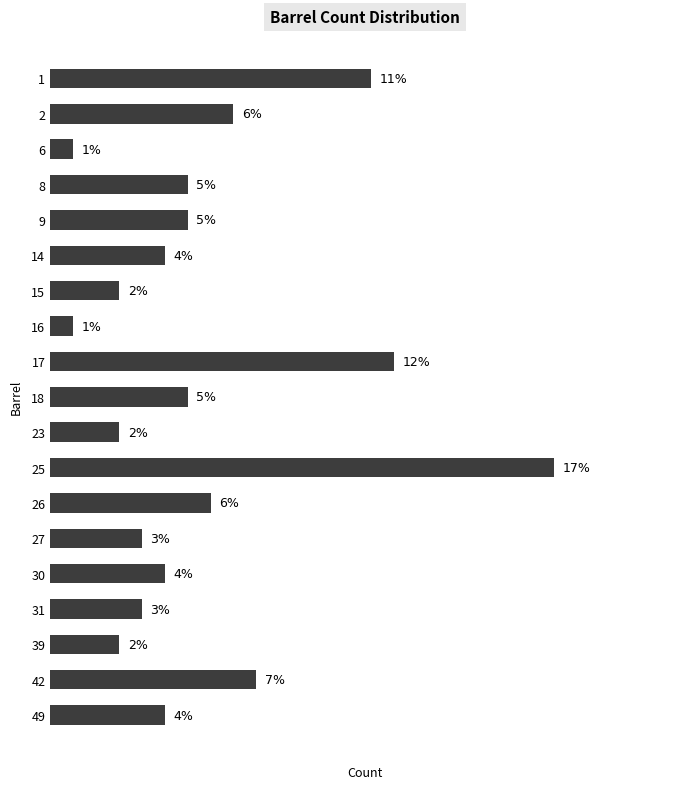

Are the bars horizontal?

Yes